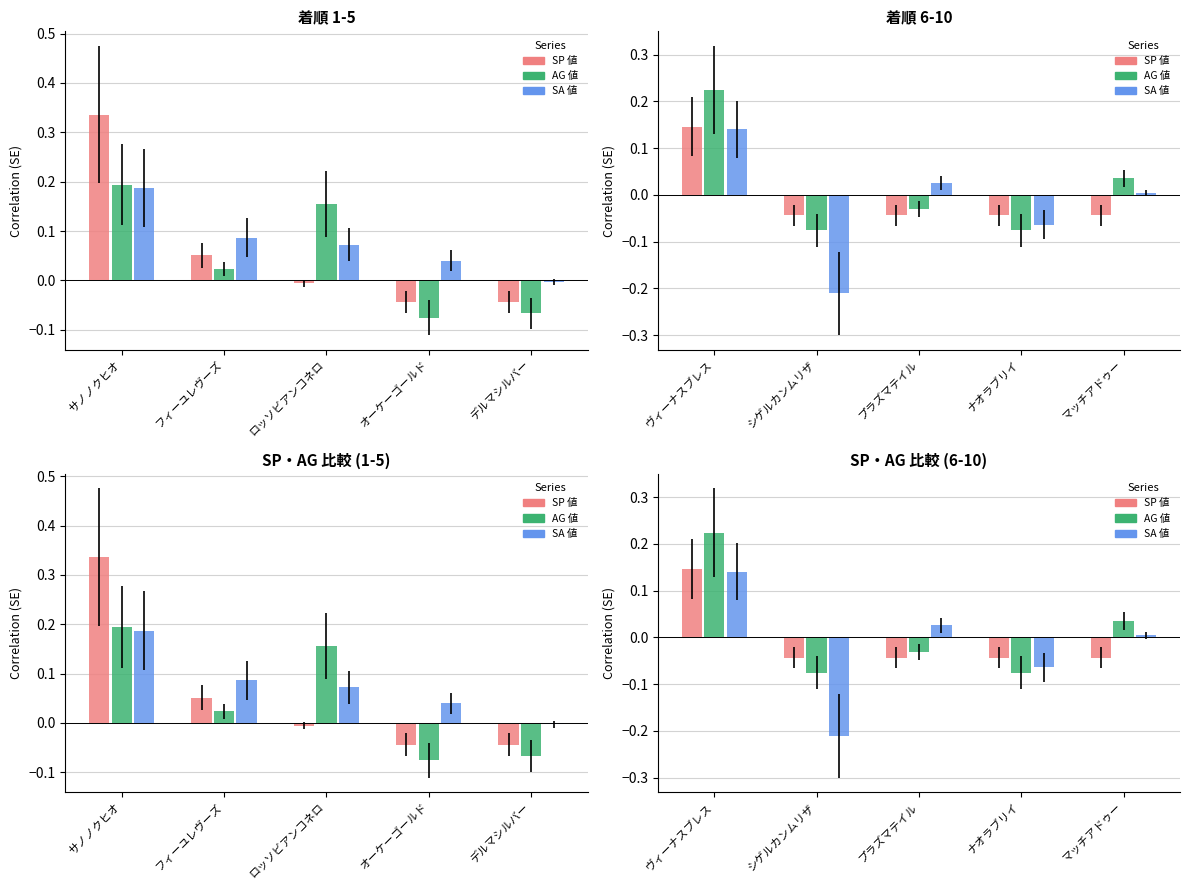

What is the difference between the second highest and minimum values in the SA 値 series?

0.2